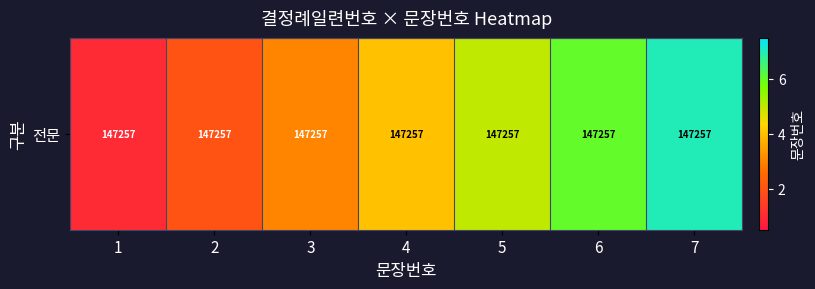

Reading left to right, what are all the values shown in this chart?

1=1	2=2	3=3	4=4	5=5	6=6	7=7